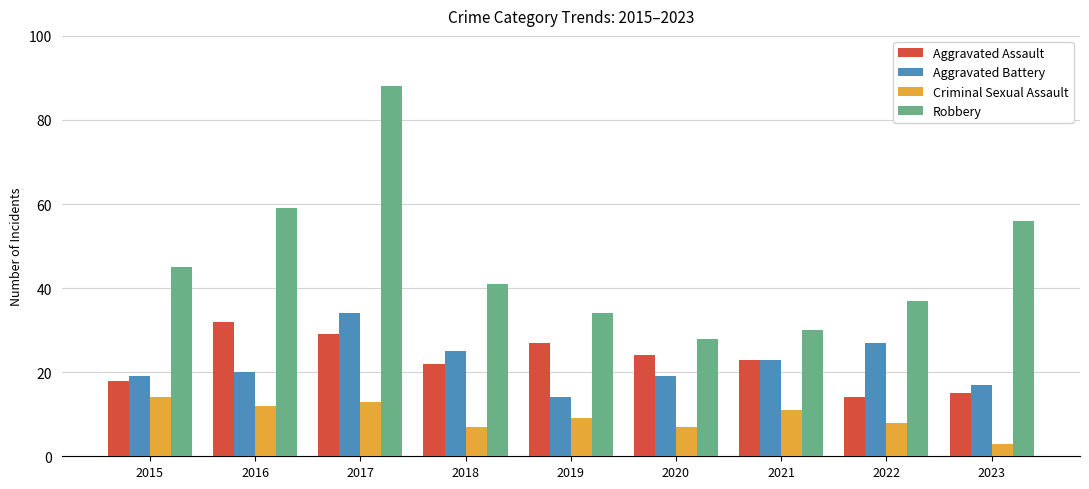

How many distinct data groups are displayed?

4